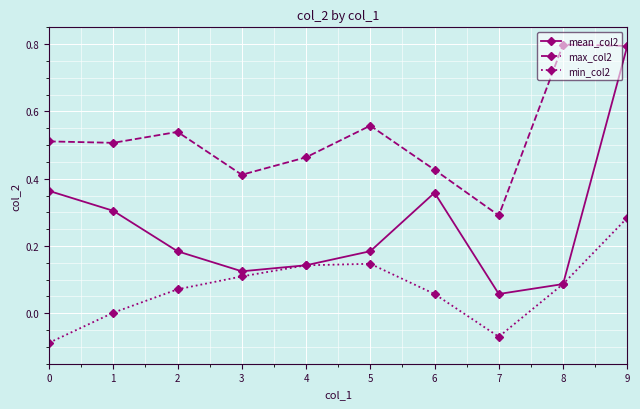

Which series changed the most between 6 and 7?

mean_col2